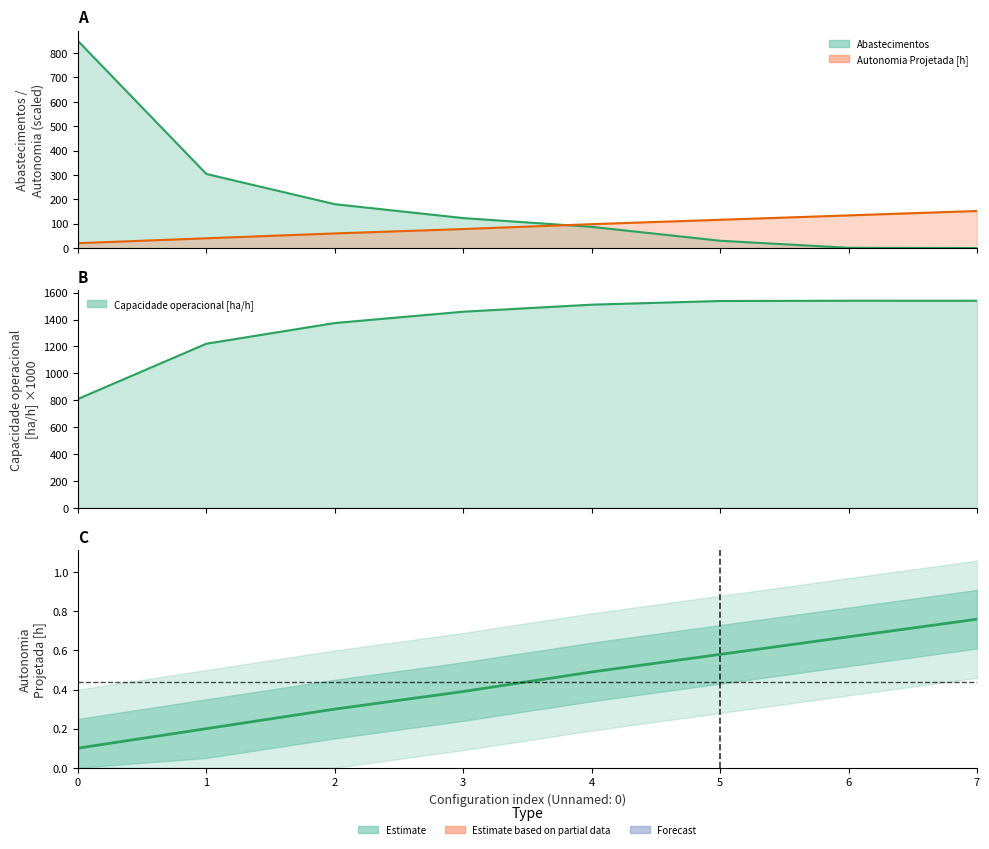

How many values in the Capacidade operacional [ha/h] series exceed 1510?

4